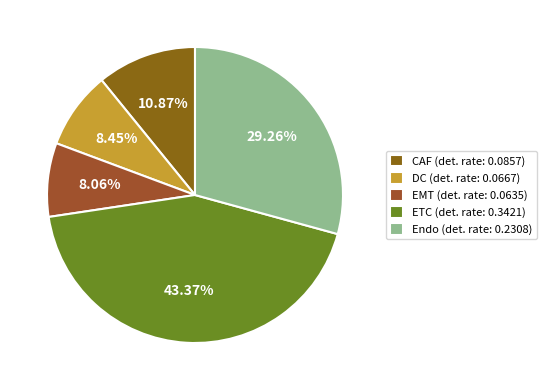

Which category has the smallest portion of the pie?

EMT